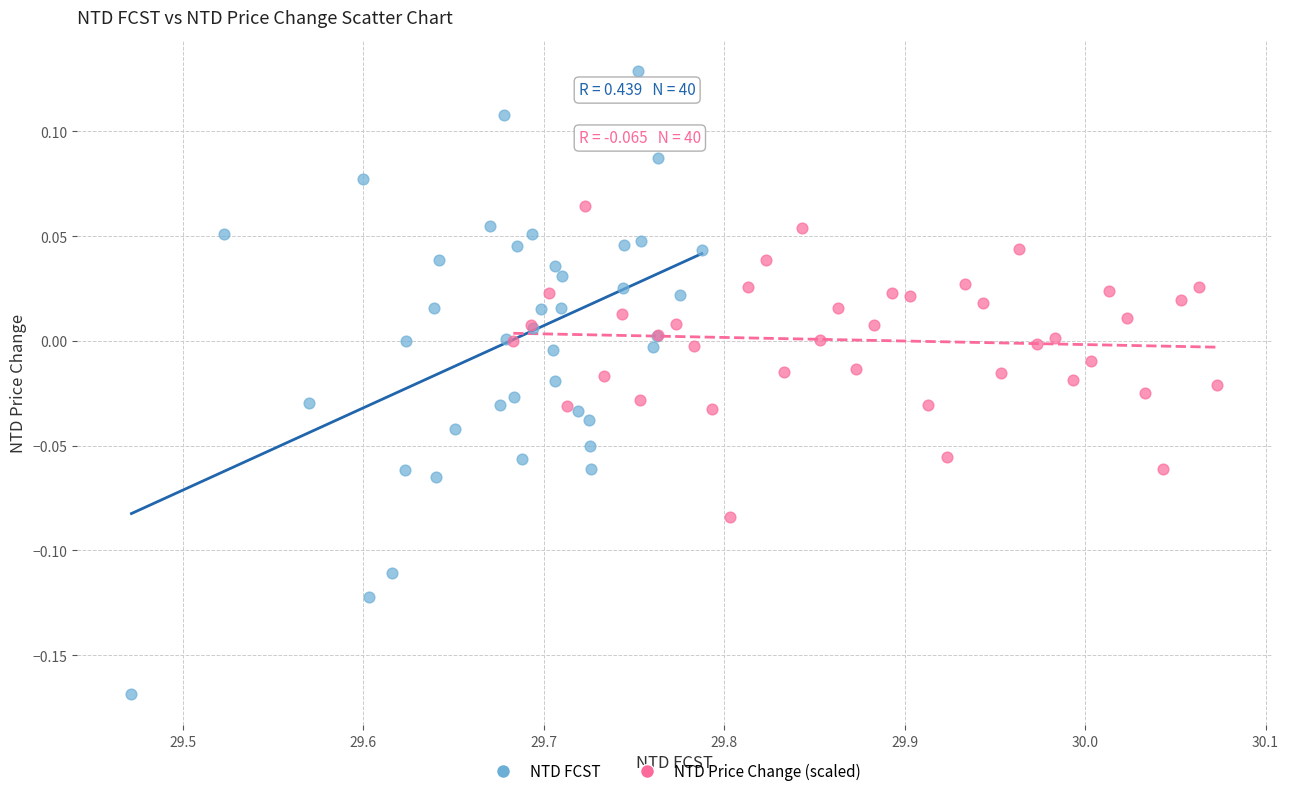

Which series reaches the minimum Y coordinate?

NTD FCST